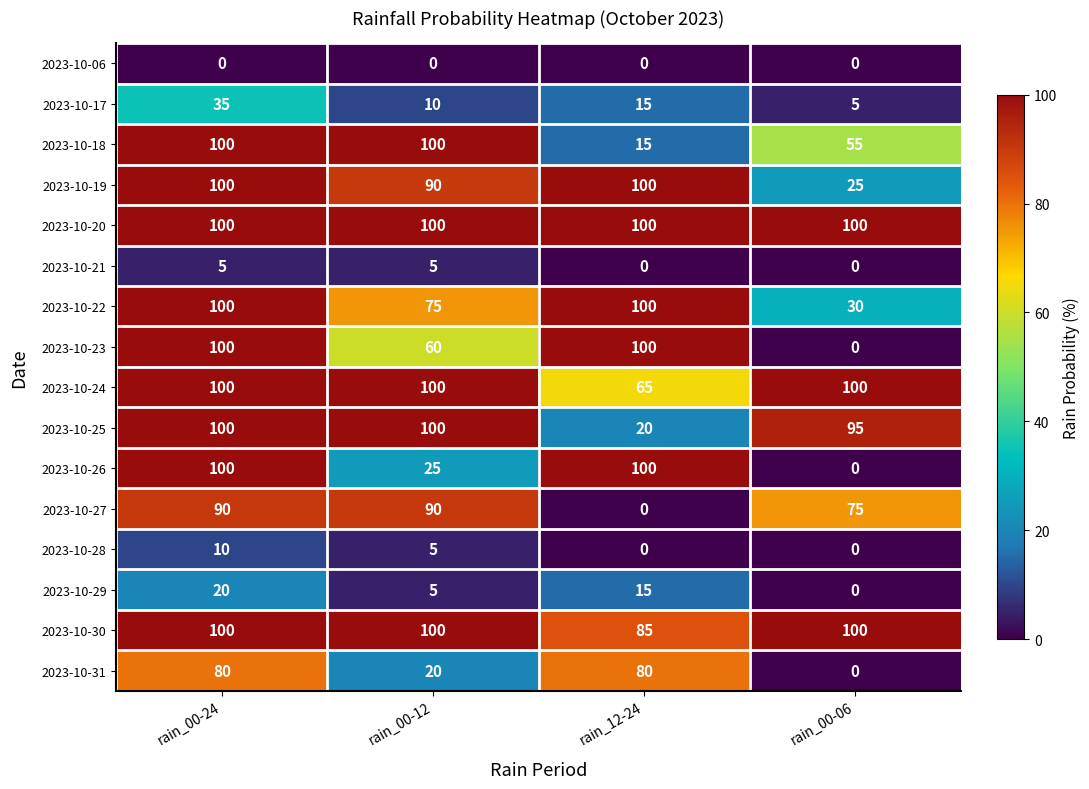

The value of 2023-10-24 at rain_00-24 is 26. True or false?

False